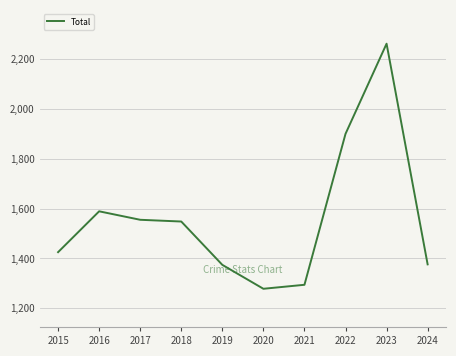

Which label corresponds to the largest value in the chart?

2023